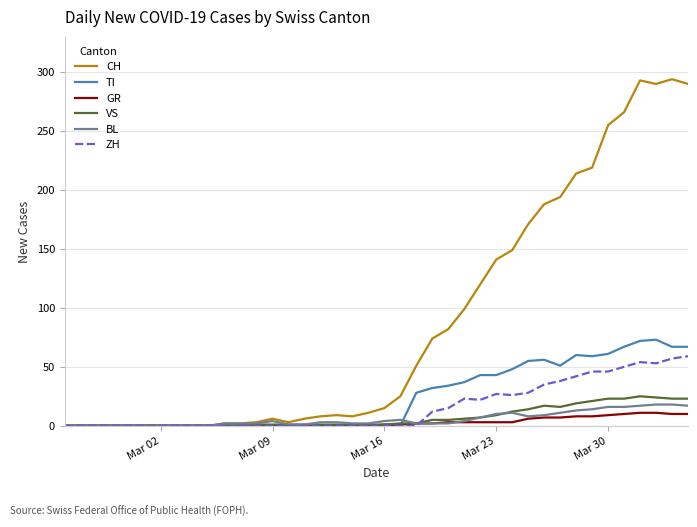

What are all the series names shown in the legend?

CH, TI, GR, VS, BL, ZH